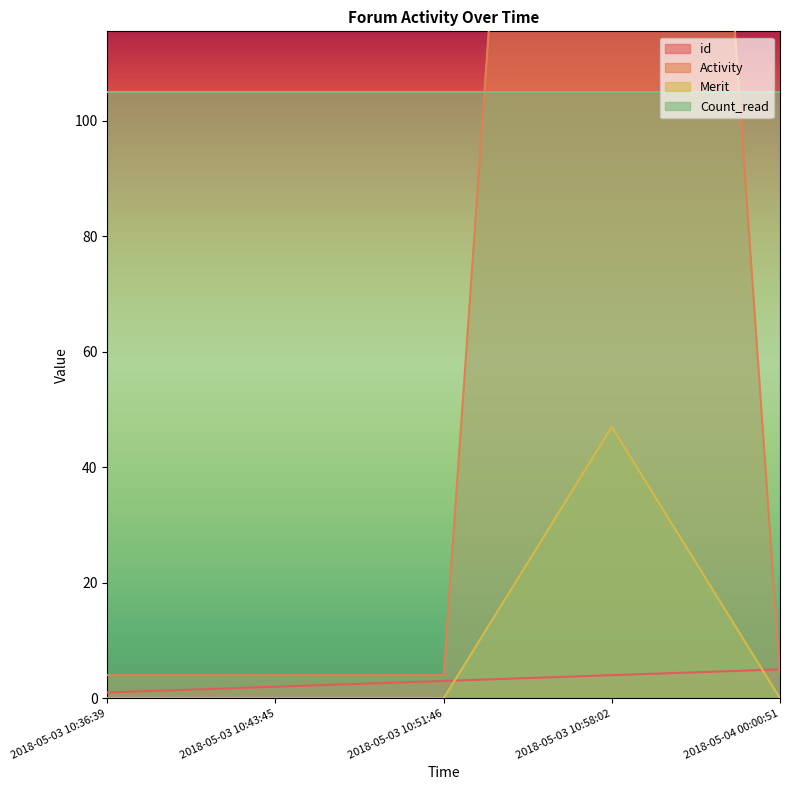

What is the label of the 2nd point from the left?

2018-05-03 10:43:45